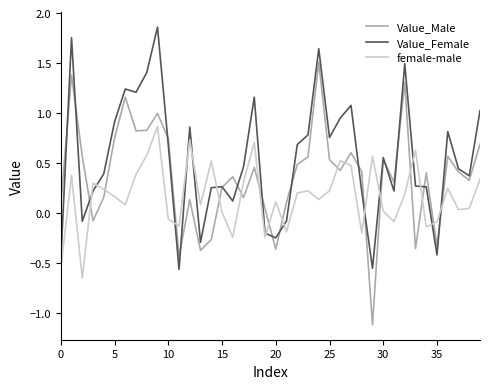

What is the sum of all Value_Male values?

14.7